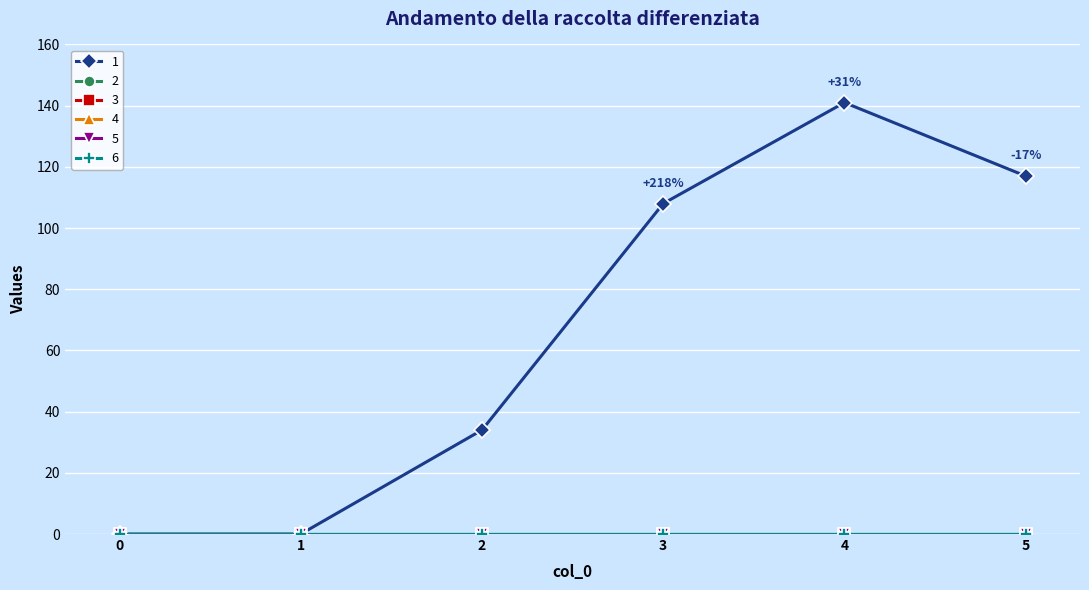

Between 0 and 4, which is larger?

4